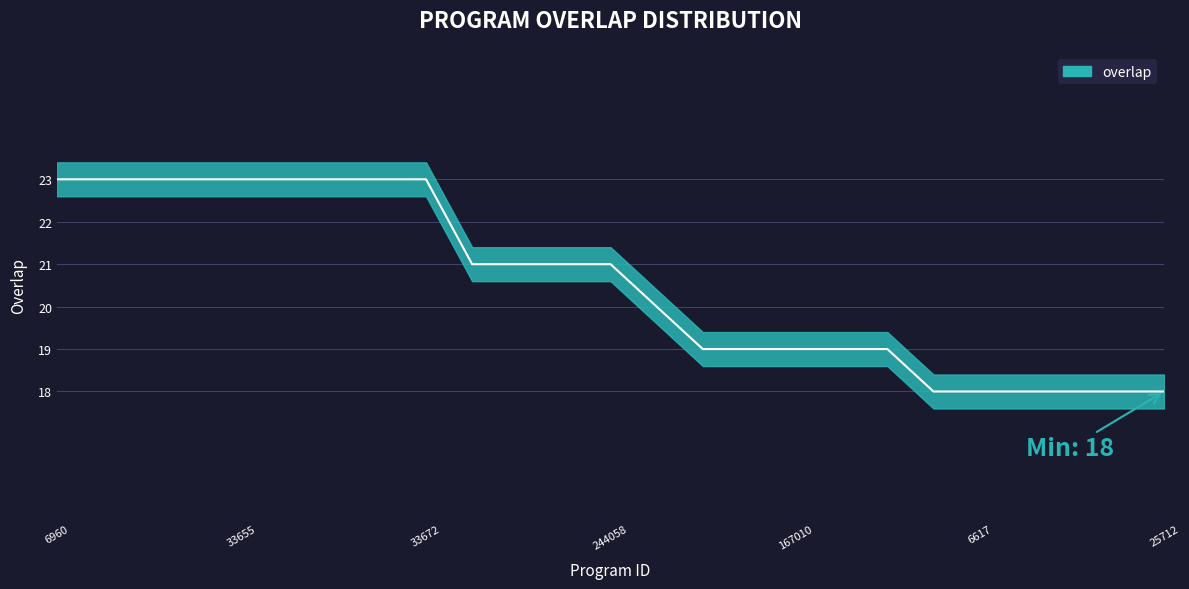

The chart shows a value of 19 at 206803. True or false?

True